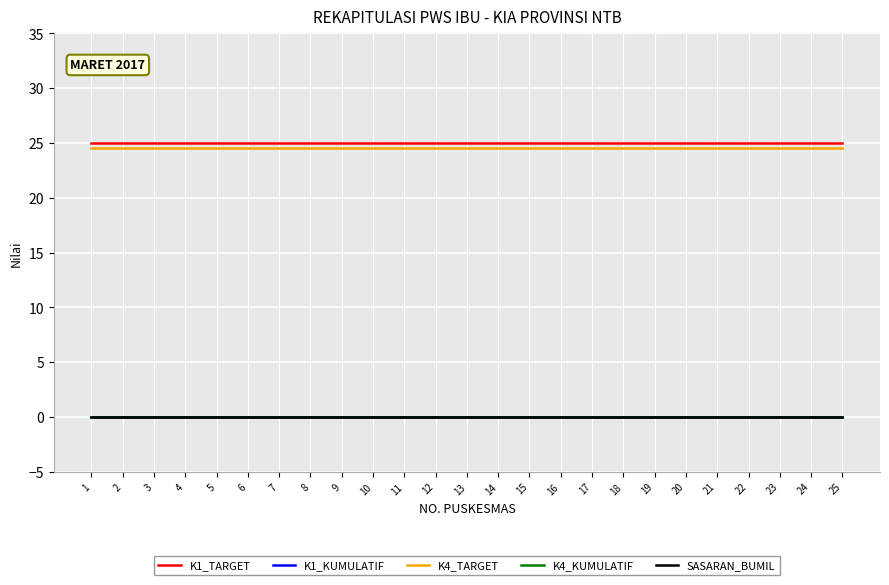

True or false: K1_KUMULATIF and K4_TARGET cross at least once.

False